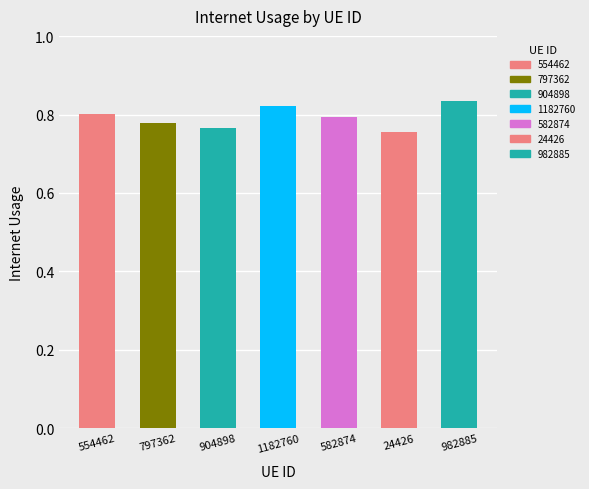

What is the label of the 6th bar from the left?

24426